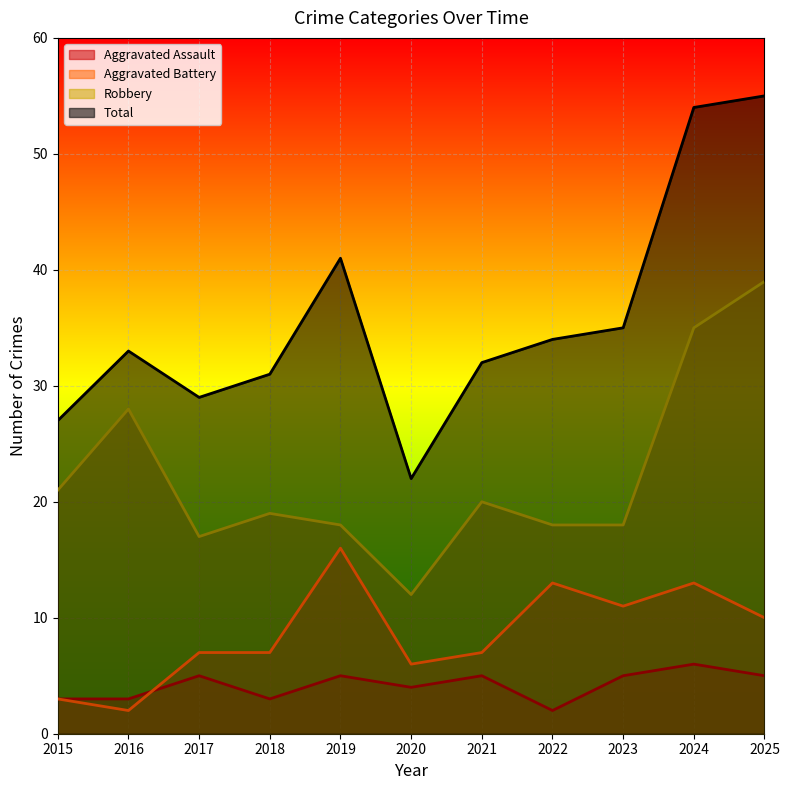

Which series has the widest spread of values?

Total